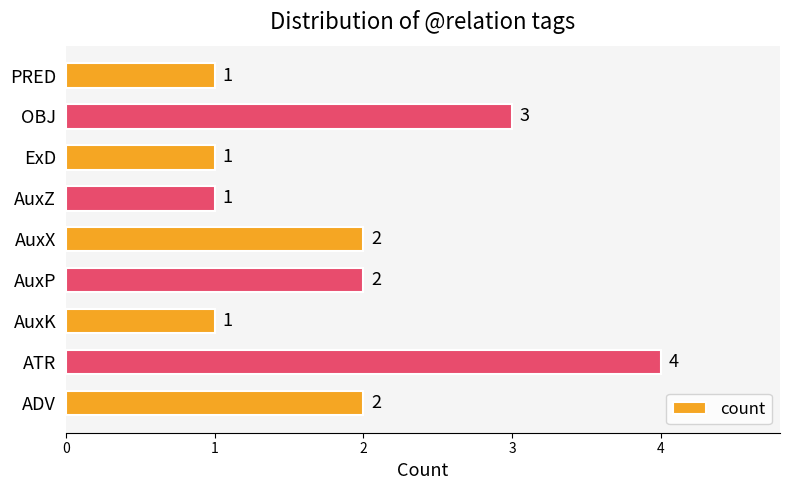

At which category does the chart reach its peak across all series?

ATR